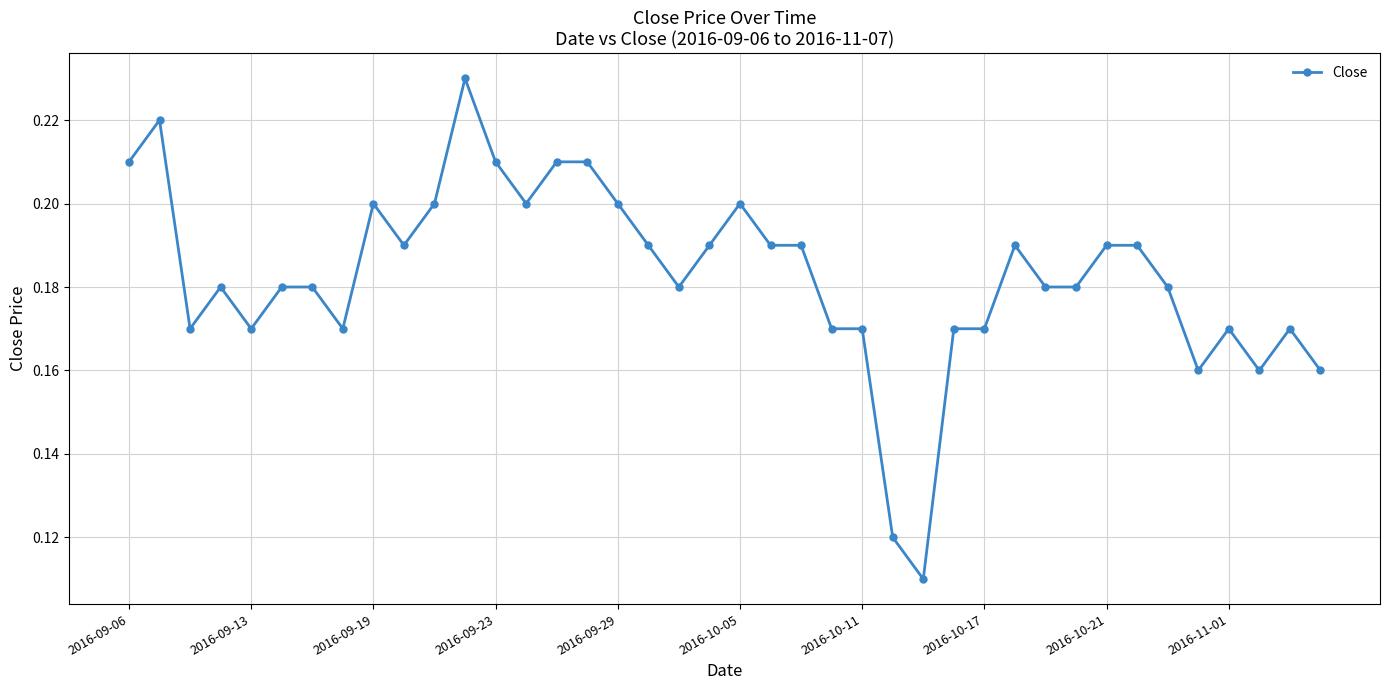

Count the values in the range 0 to 1.

40